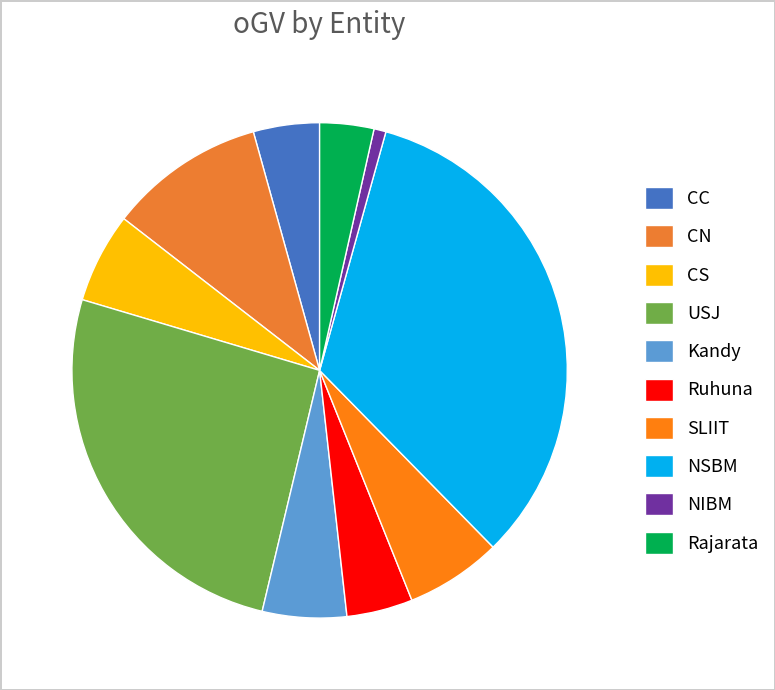

What is the largest slice in the pie chart?

NSBM